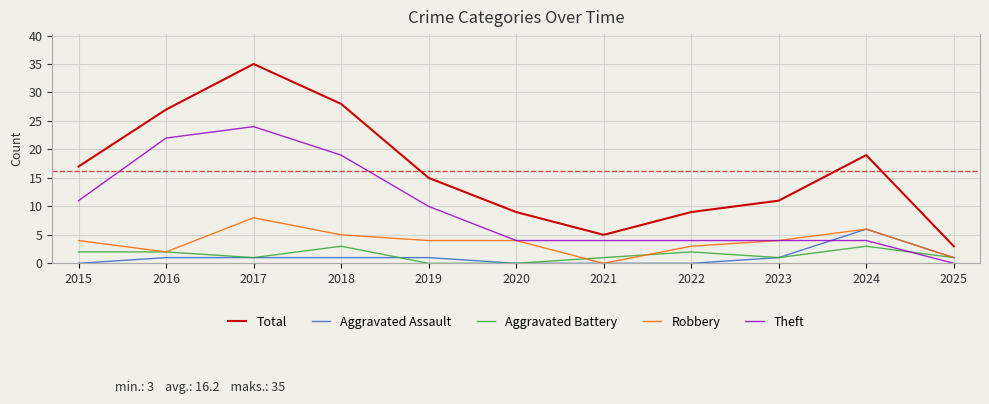

At which label is Theft closest to 12?

2015